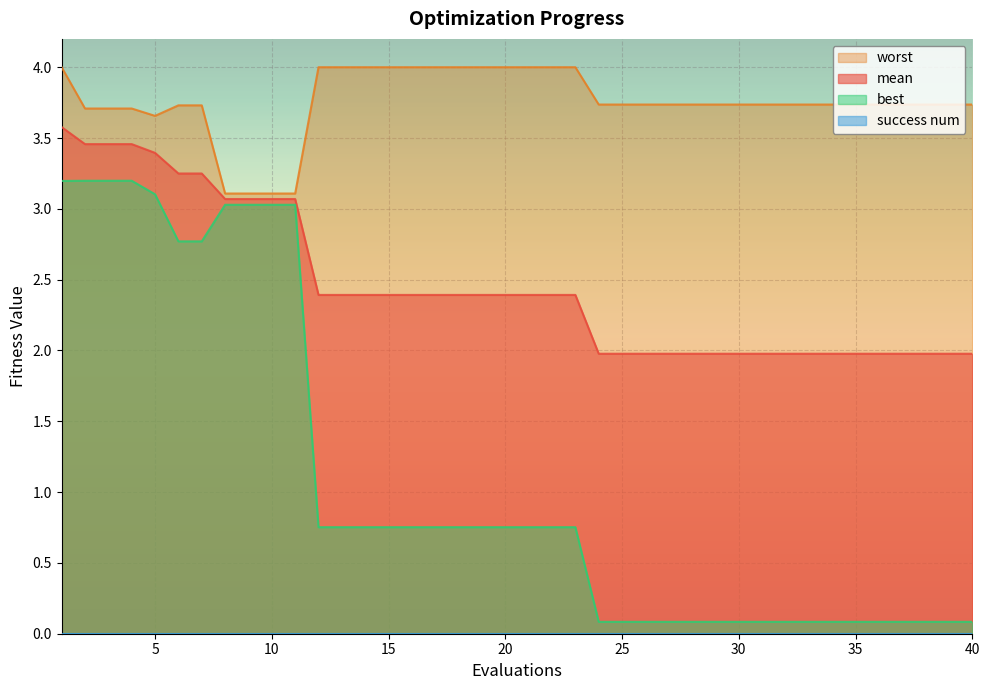

Which series has the largest total across all categories?

worst